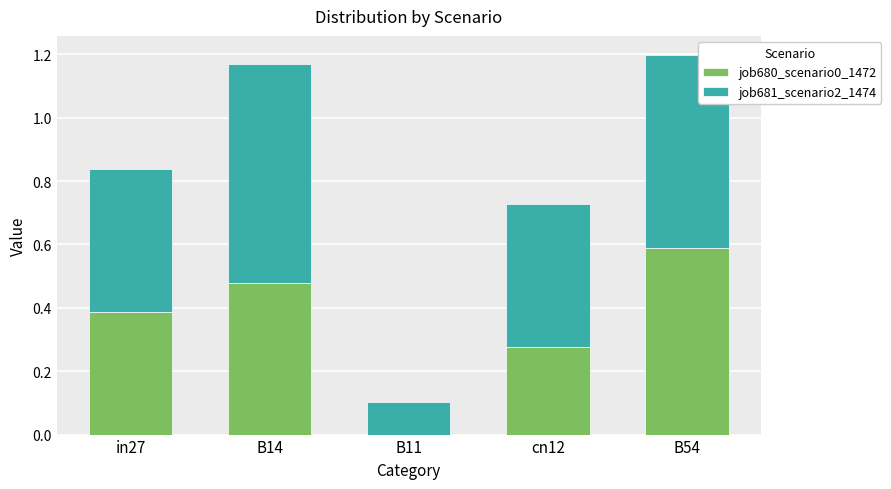

What is the sum of all job680_scenario0_1472 values?

1.7